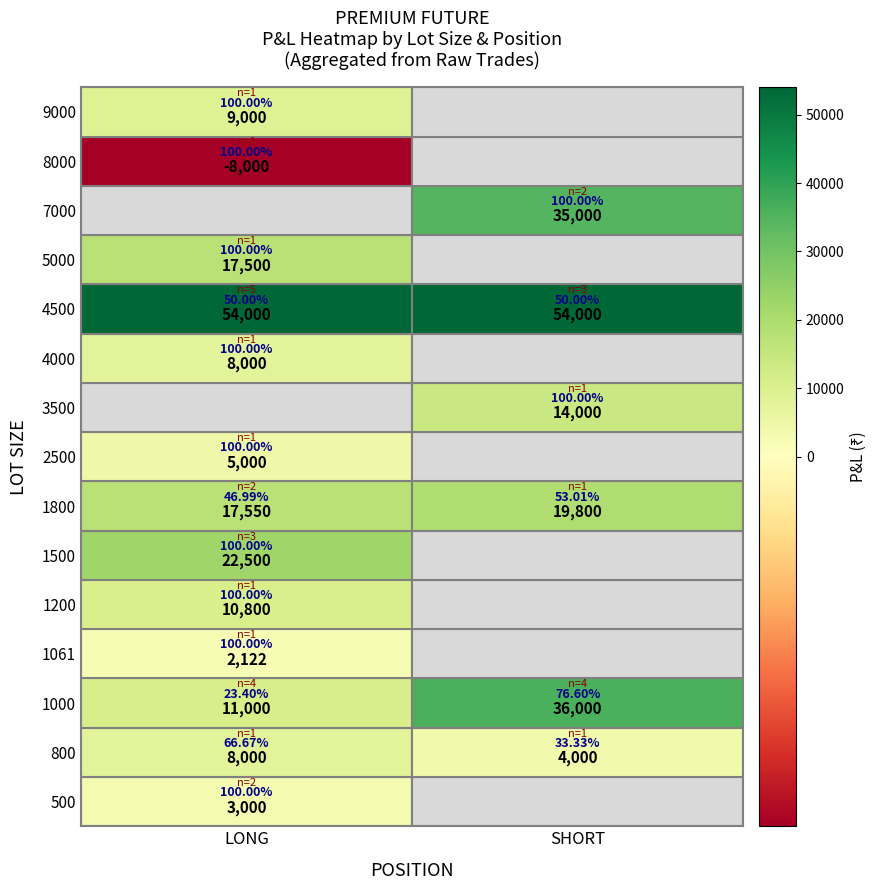

At how many categories does at least one series exceed 24989?

2